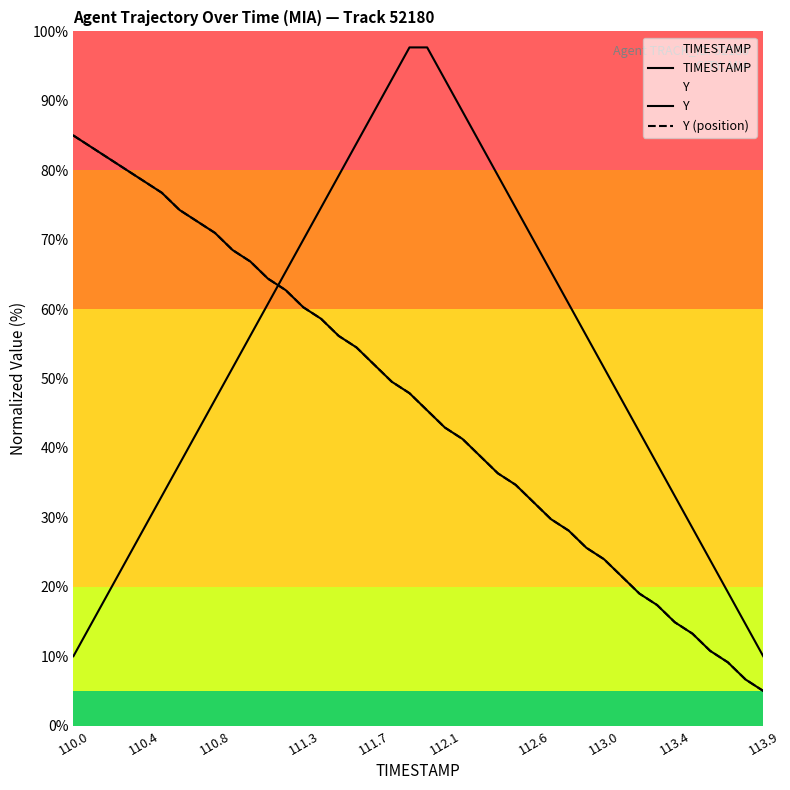

Which series has the widest spread of values?

TIMESTAMP